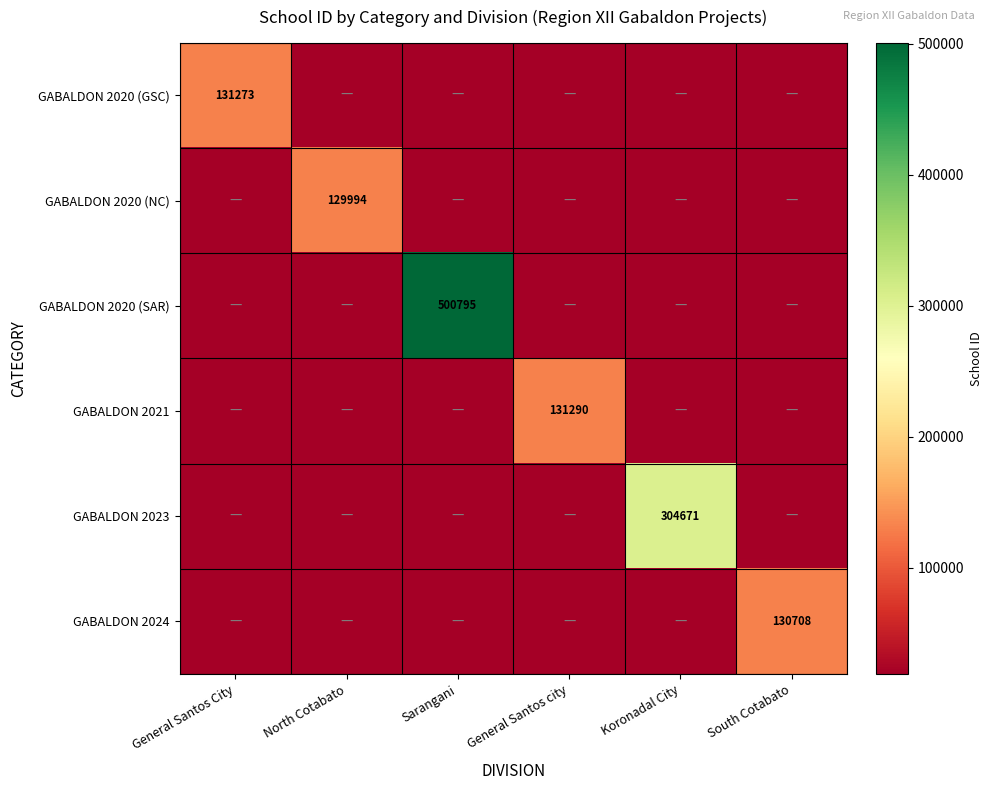

How many categories are shown in the chart?

6